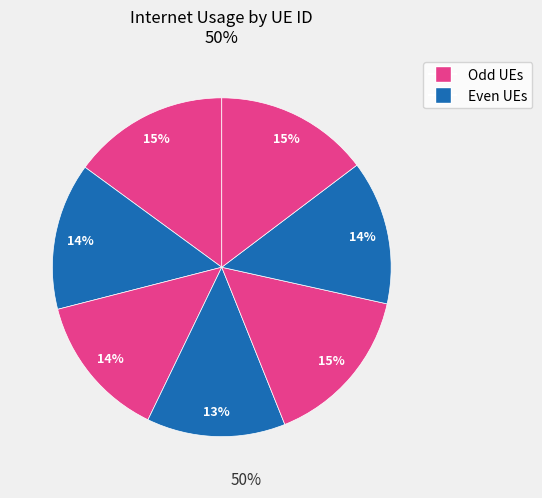

How many segments does this pie chart have?

7